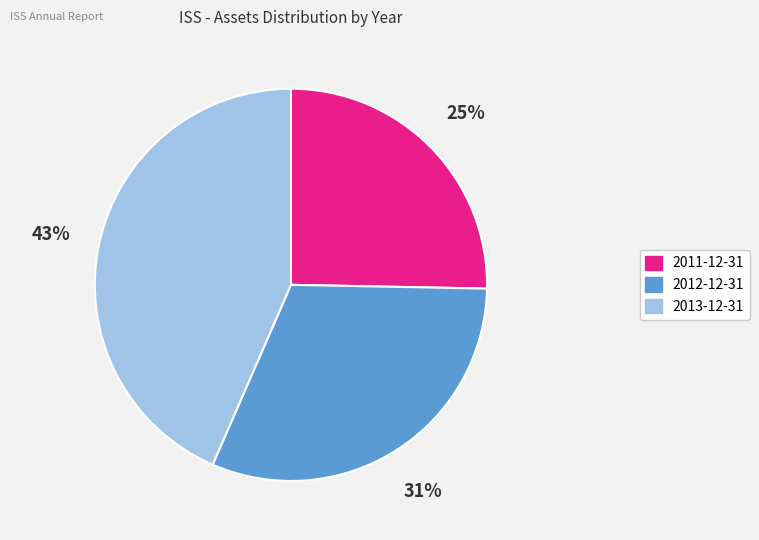

To the nearest percent, what percentage of the pie is 2013-12-31?

43%